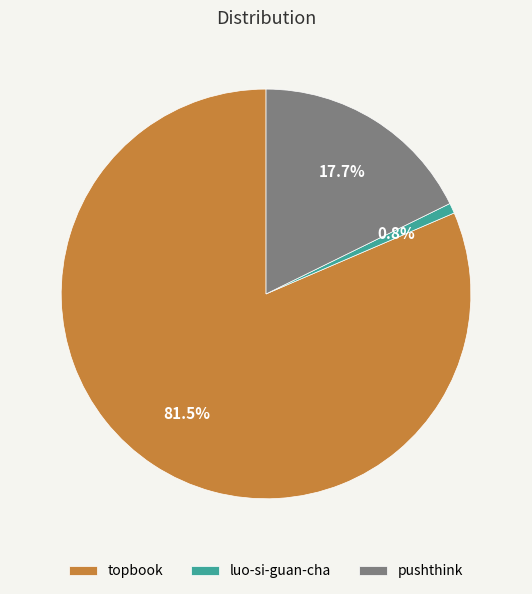

Between pushthink and luo-si-guan-cha, which is larger?

pushthink